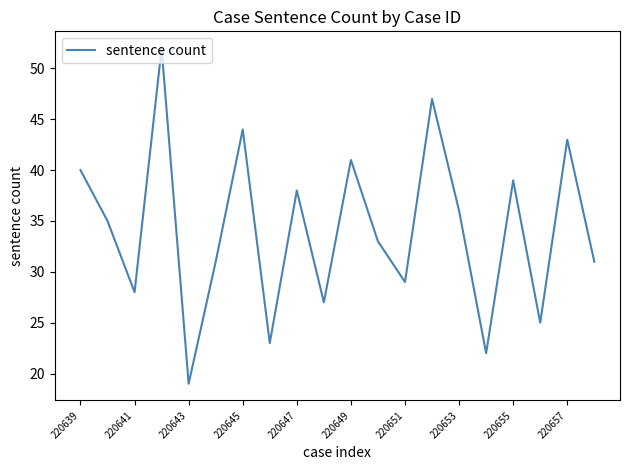

What is the minimum value shown in the chart?

19